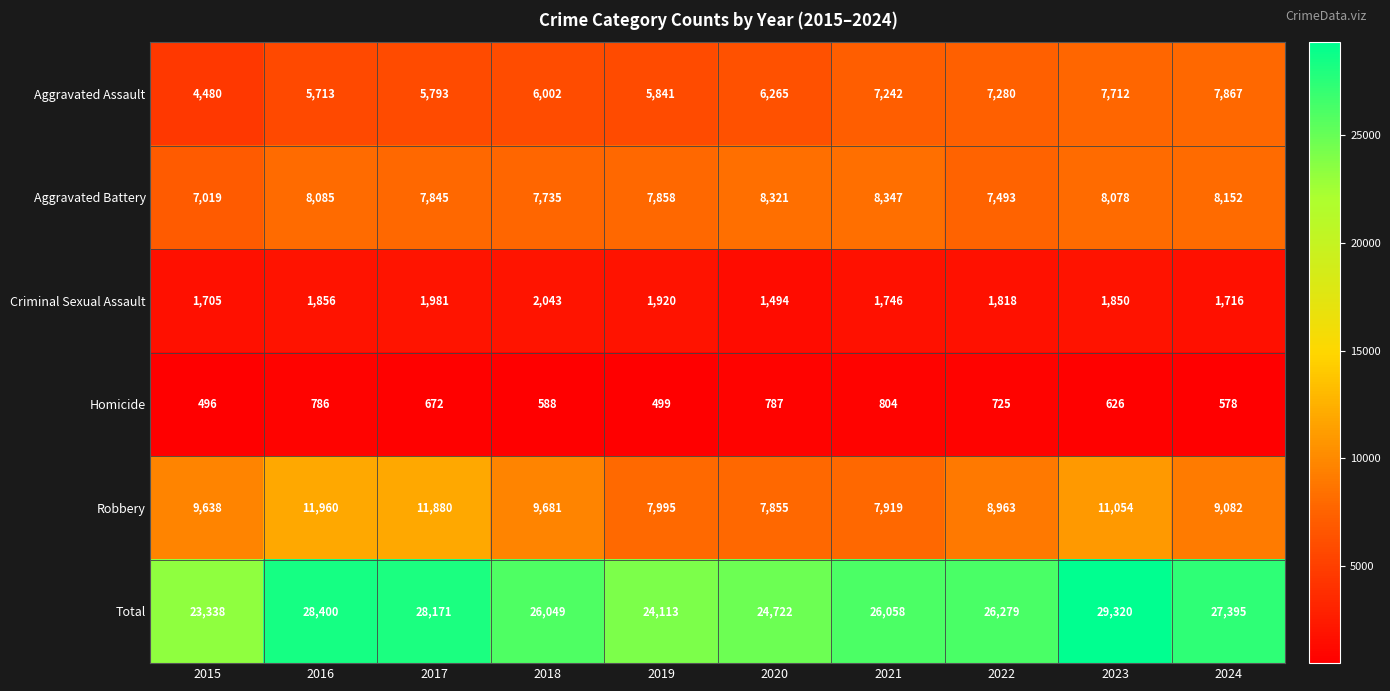

What is the minimum value shown in the chart?

496